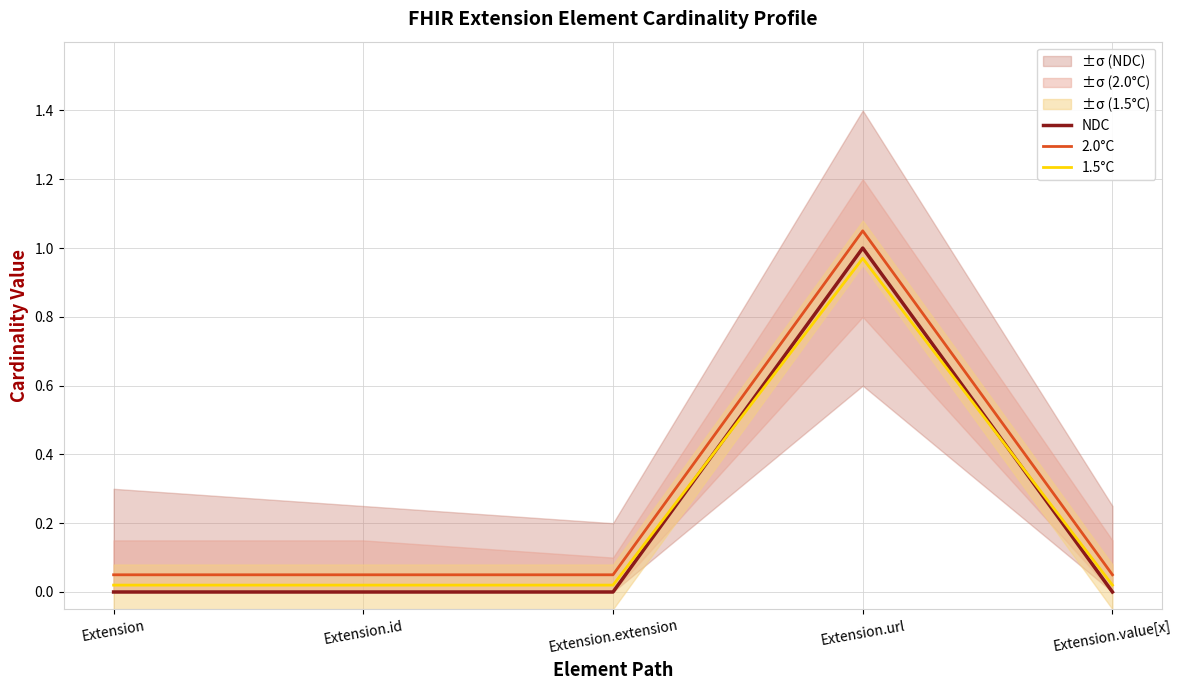

How many lines are shown in the chart?

3